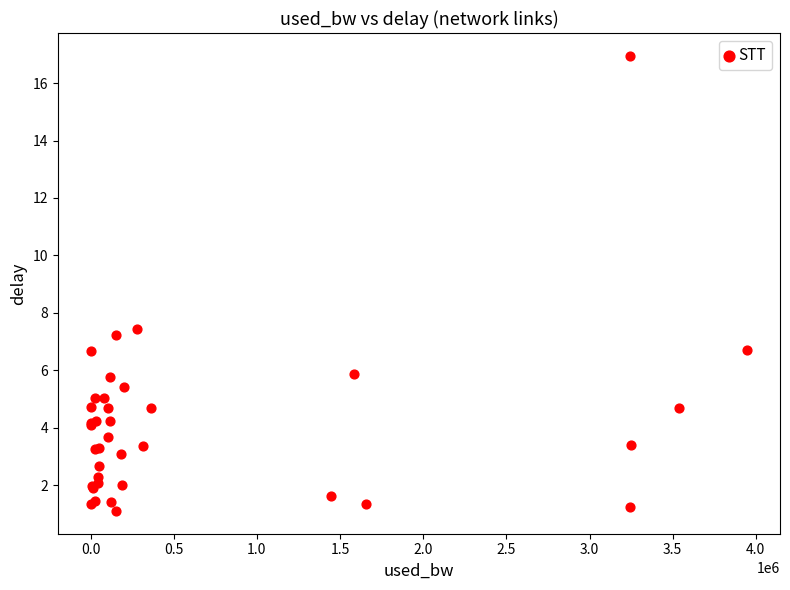

What Y value in the scatter plot is closest to 9?

7.4